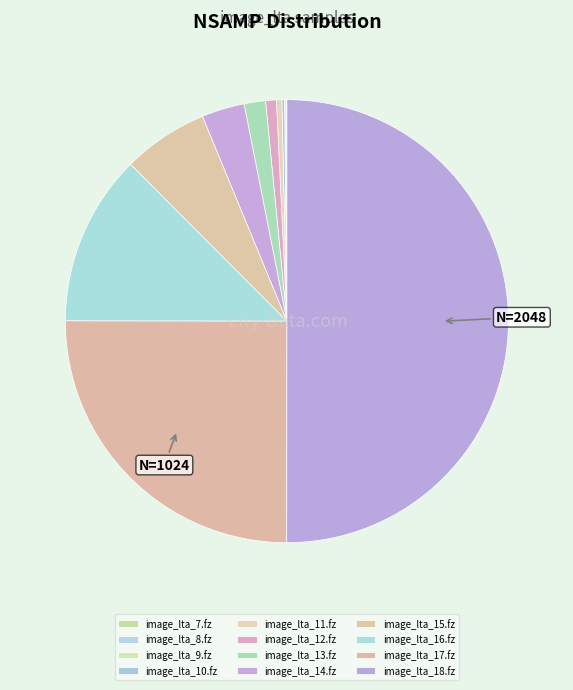

What is the largest slice in the pie chart?

image_lta_18.fz